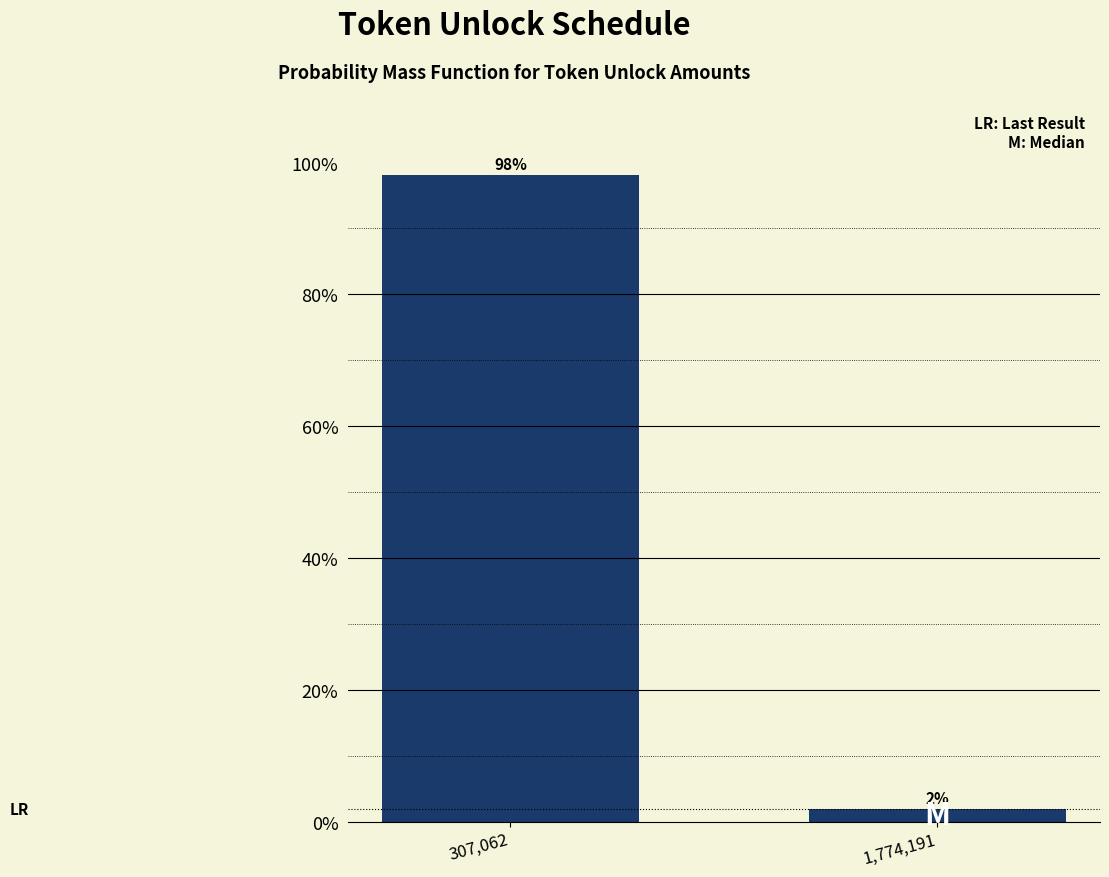

Is it true that the value at 307,062 is 131.8?

False